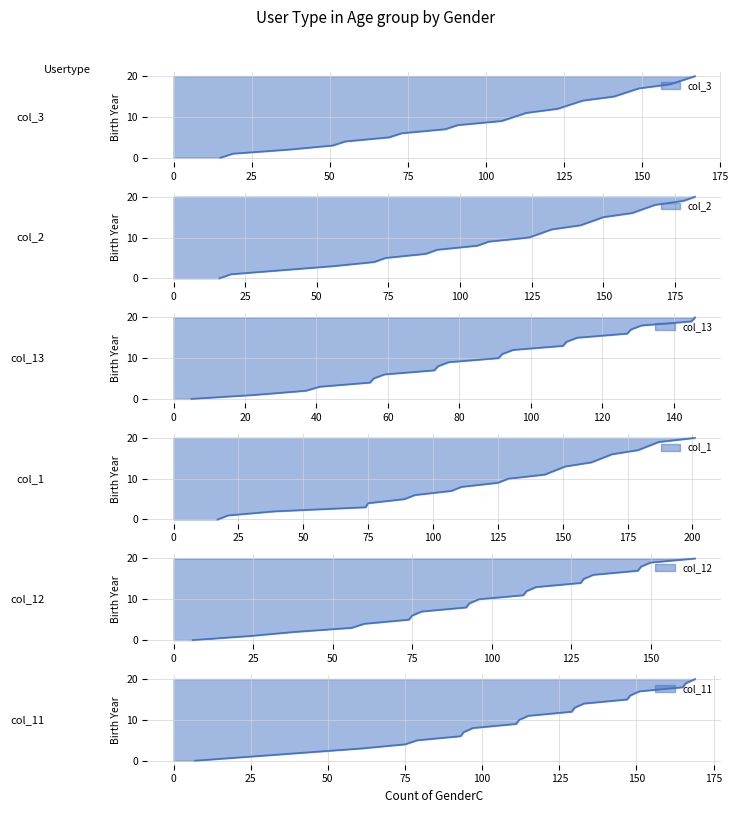

What is the value of the col_13 point at the 7th from the left?

6